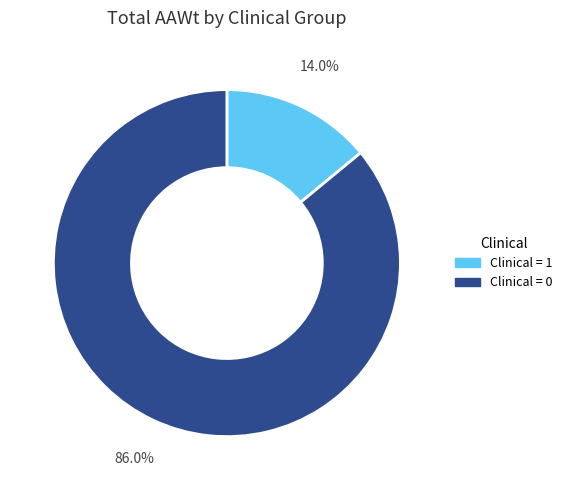

Is there a majority slice in this chart?

Yes